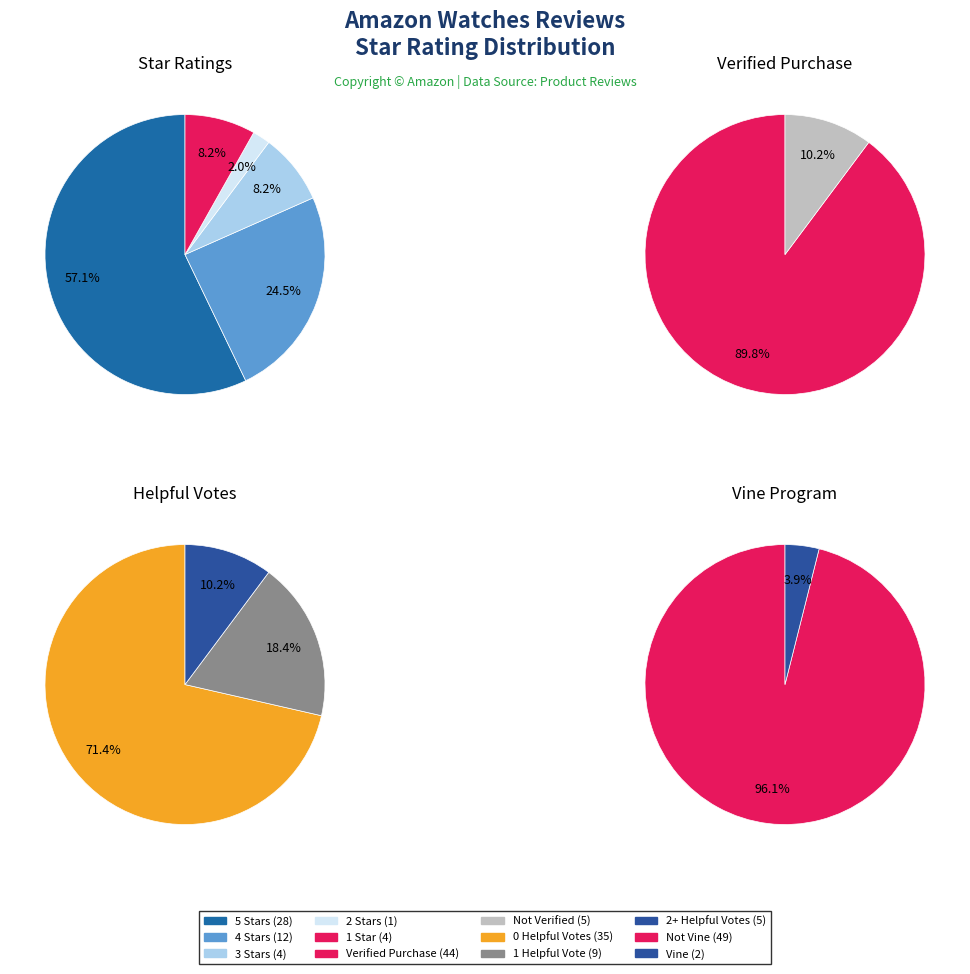

How many slices are in this pie chart?

5